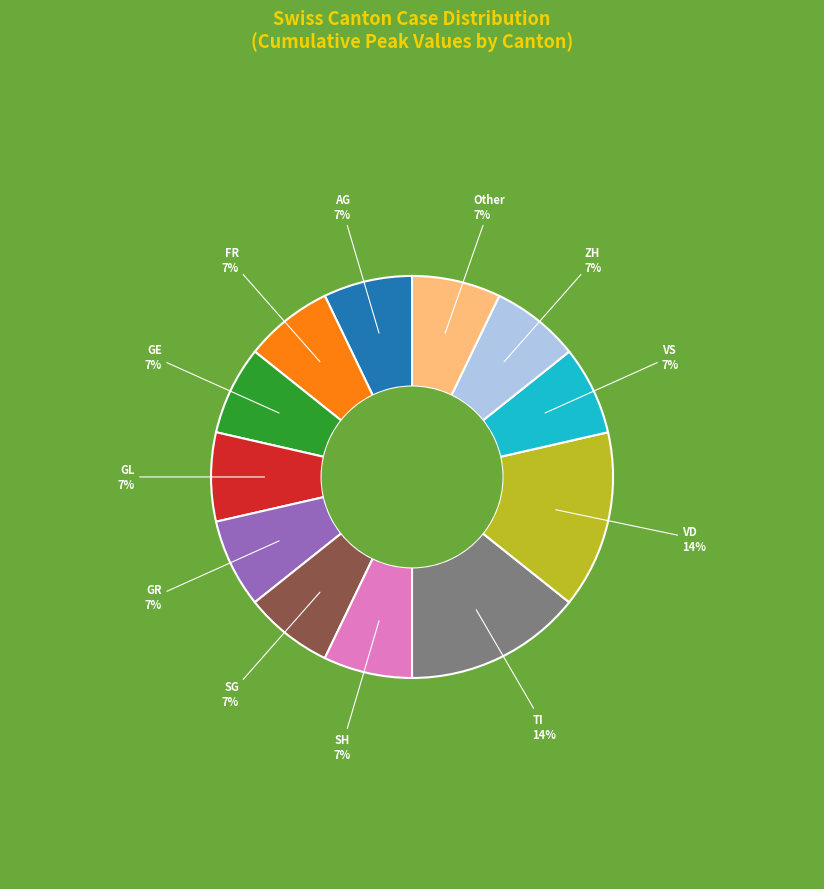

To the nearest percent, what portion does ZH represent?

7%